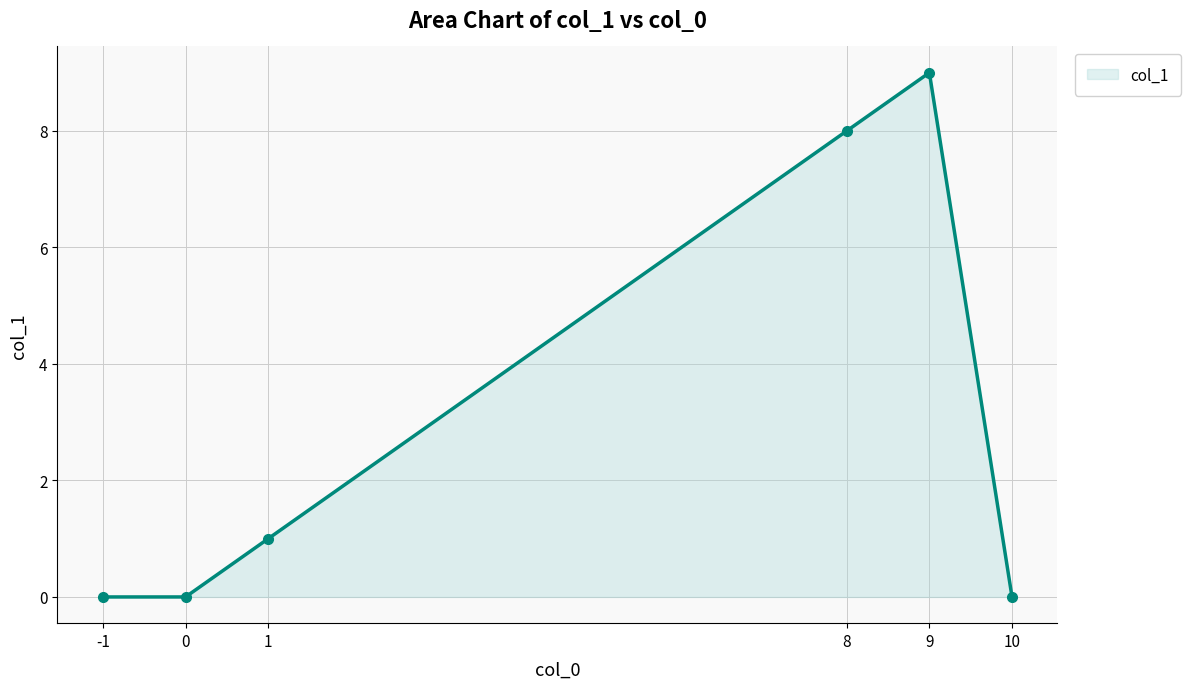

True or false: there are more than 0 points higher than both neighbors.

True